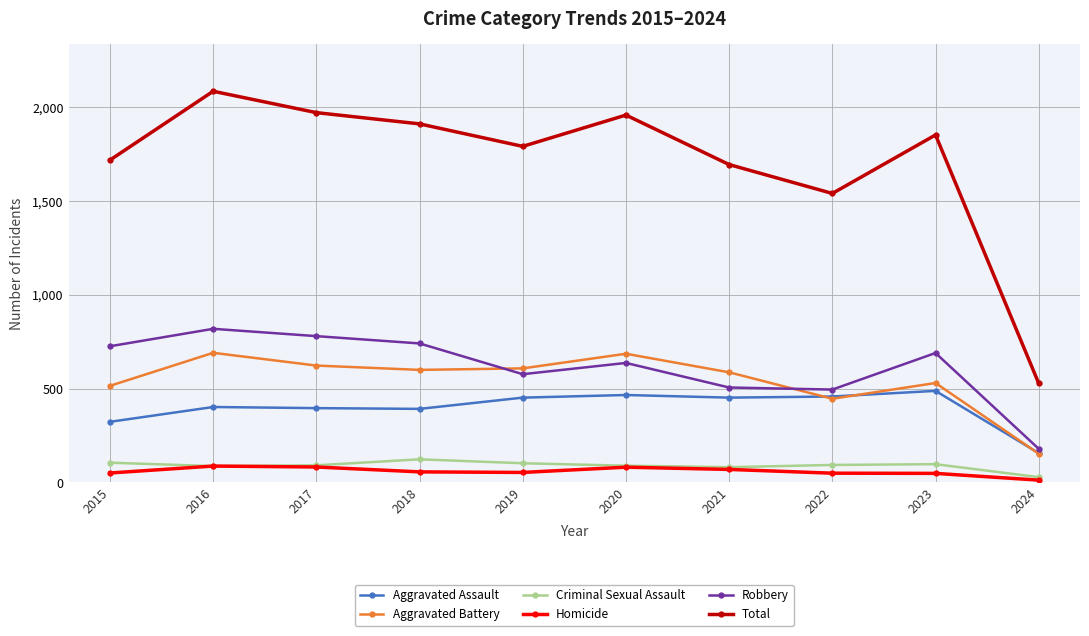

What is the difference between the maximum and minimum values in the Criminal Sexual Assault series?

95